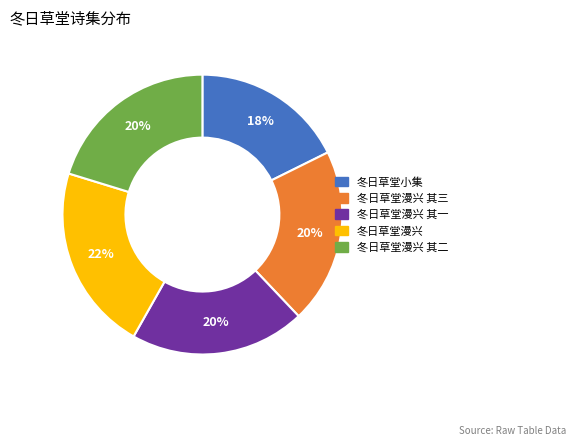

Is there a majority slice in this chart?

No